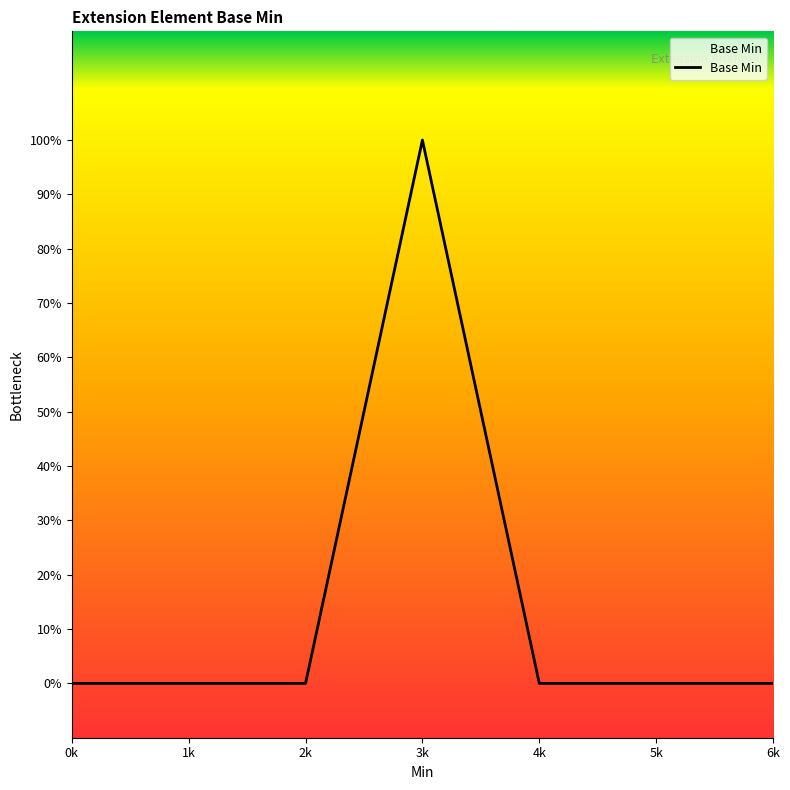

Does the chart display data point markers on the line(s)?

No